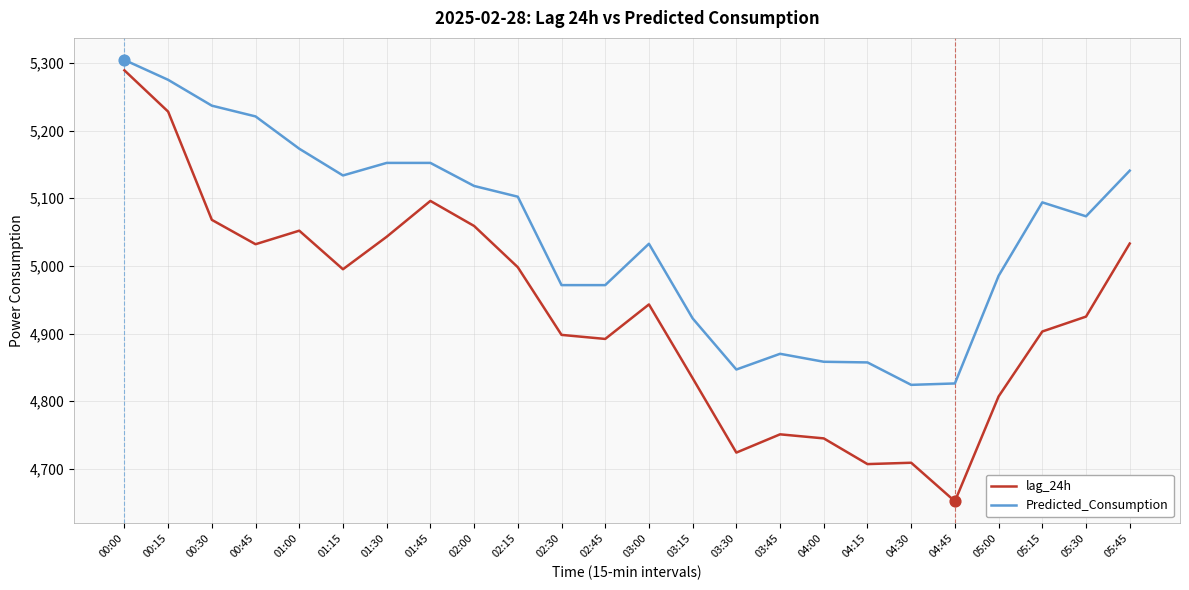

What are all the series names shown in the legend?

lag_24h, Predicted_Consumption